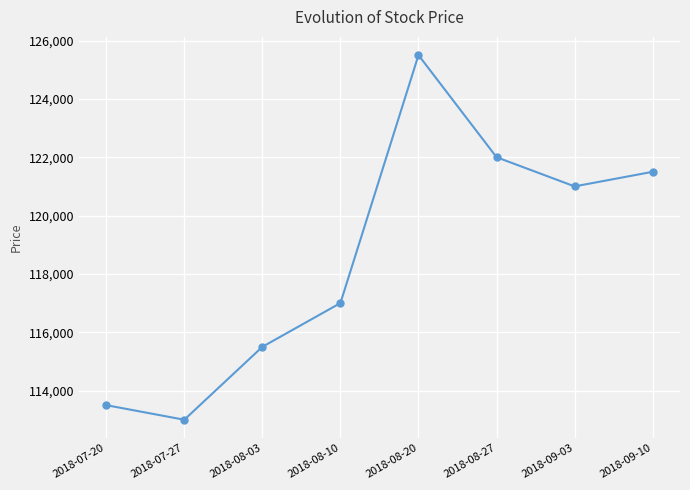

What is the difference between the second highest and second lowest values?

8500